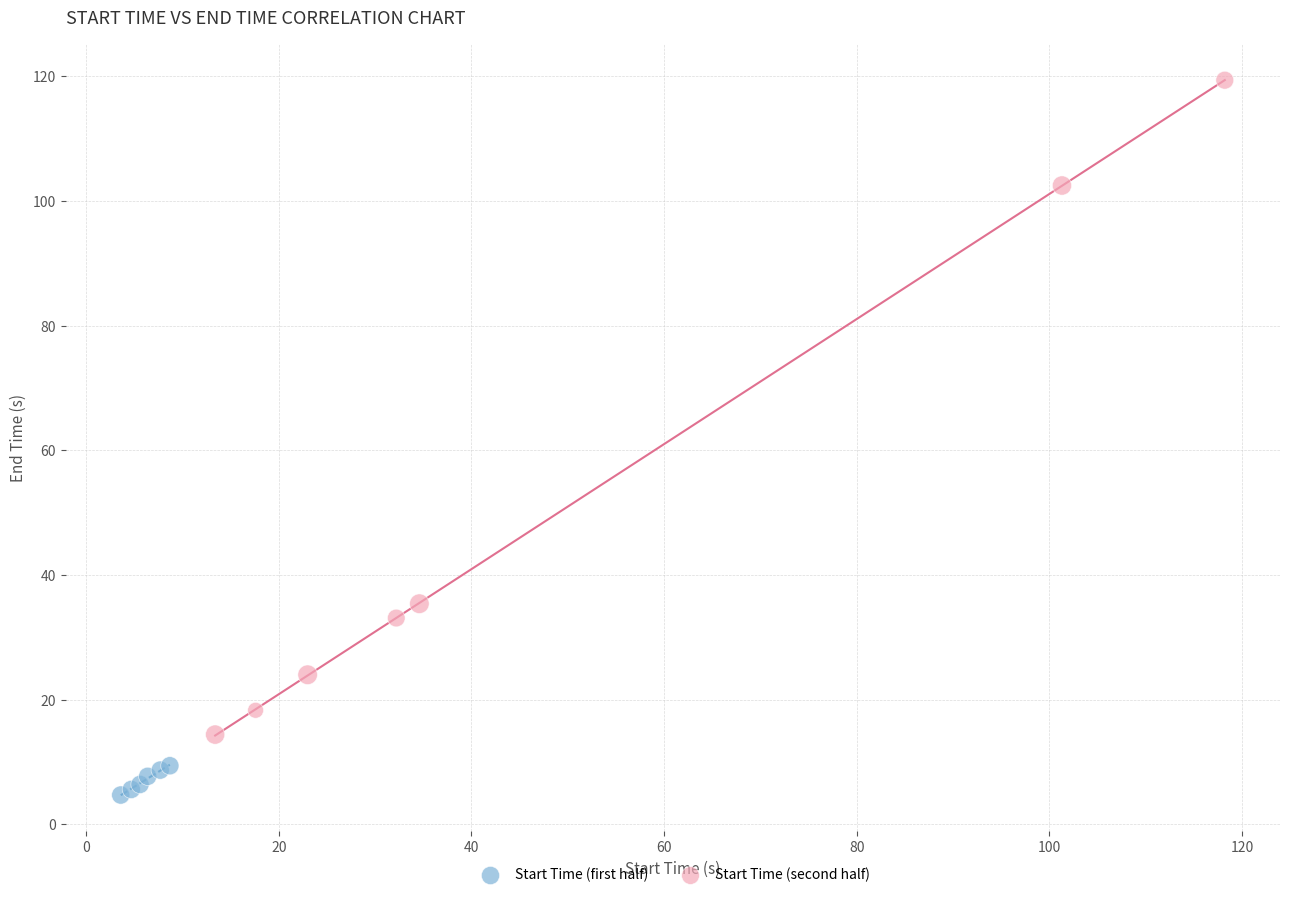

Which series has the widest spread of Y values?

Start Time (second half)